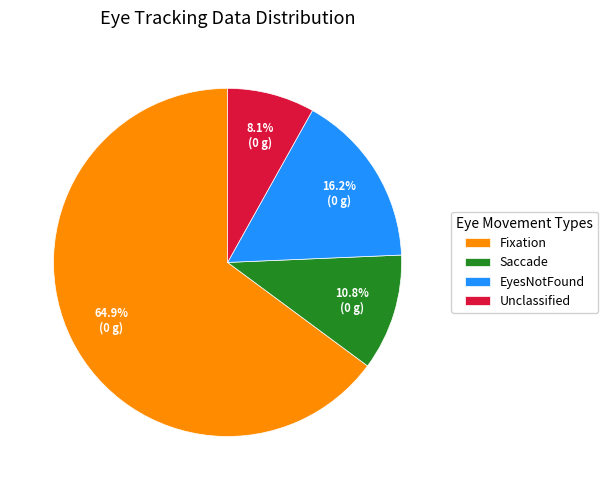

What is the ratio of the value at Fixation to the value at EyesNotFound?

4.0